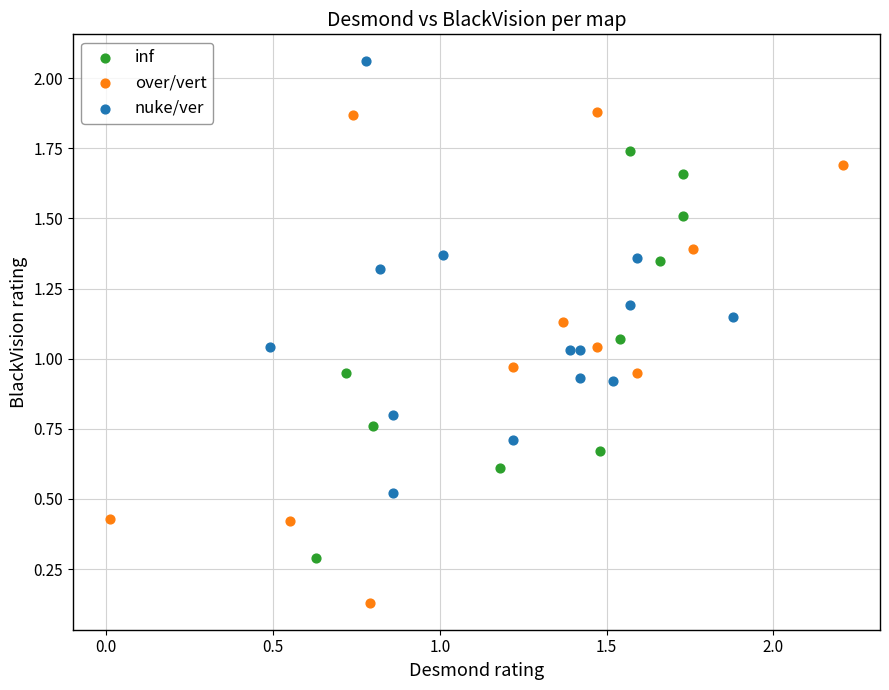

Which series has the widest spread of Y values?

over/vert